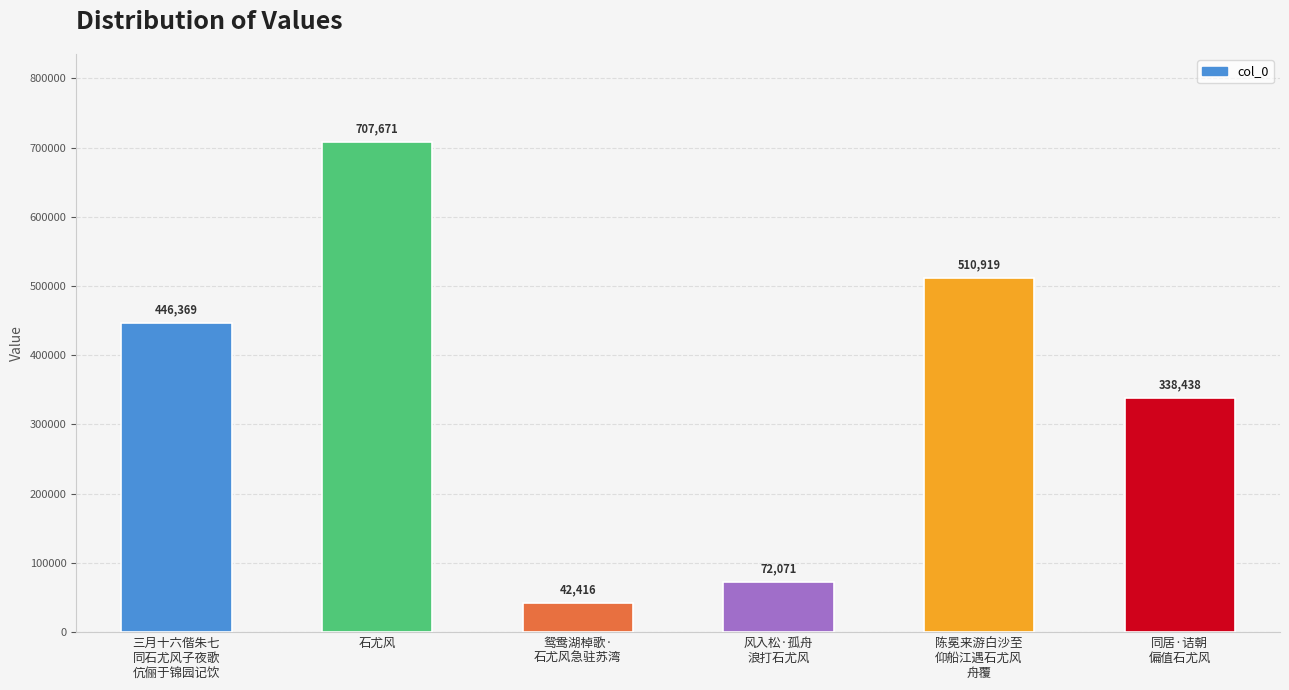

What is the sum of the values at 三月十六偕朱七
同石尤风子夜歌
伉俪于锦园记饮 and 风入松·孤舟
浪打石尤风?

518440